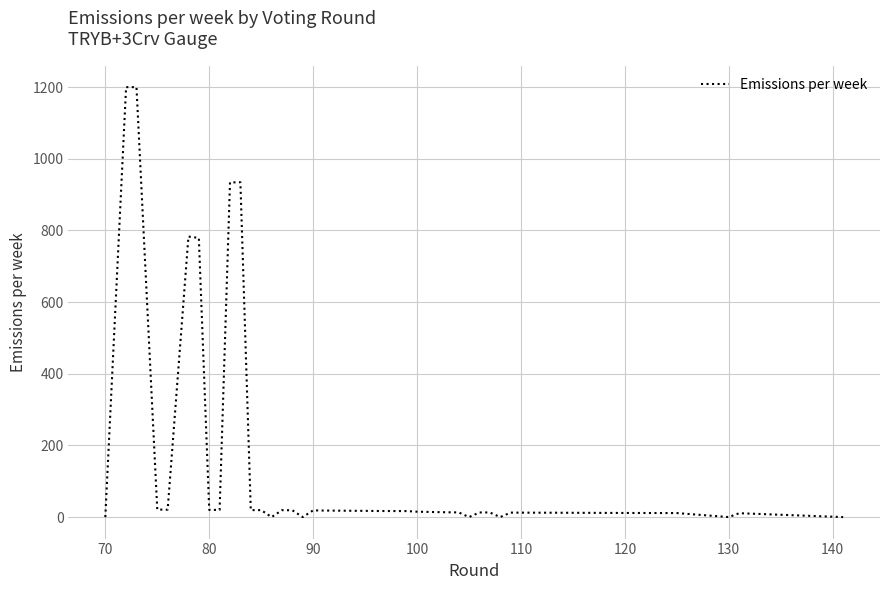

What is the greatest value displayed?

1200.0